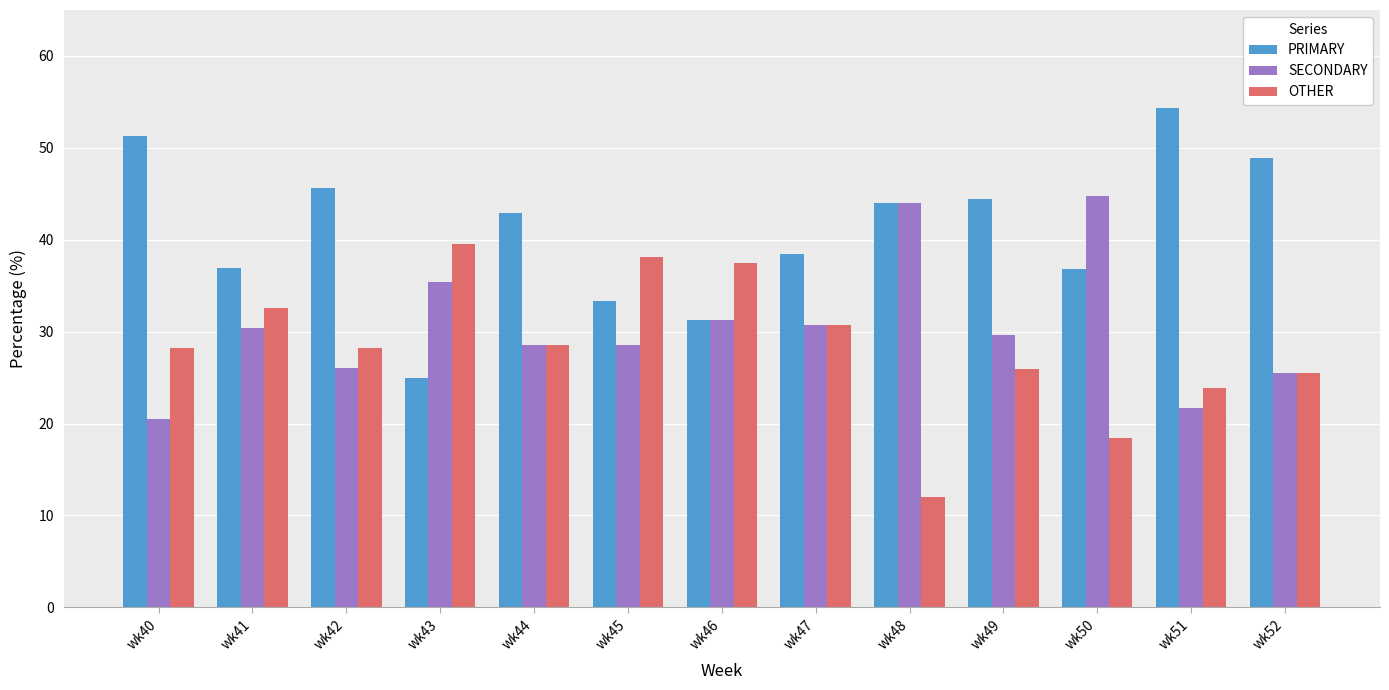

The value of OTHER at wk41 is 32.6. True or false?

True